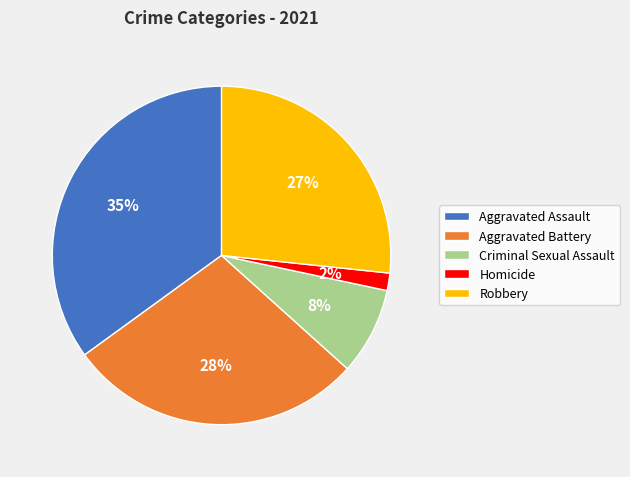

Is it true that Criminal Sexual Assault is 23% of the pie?

False